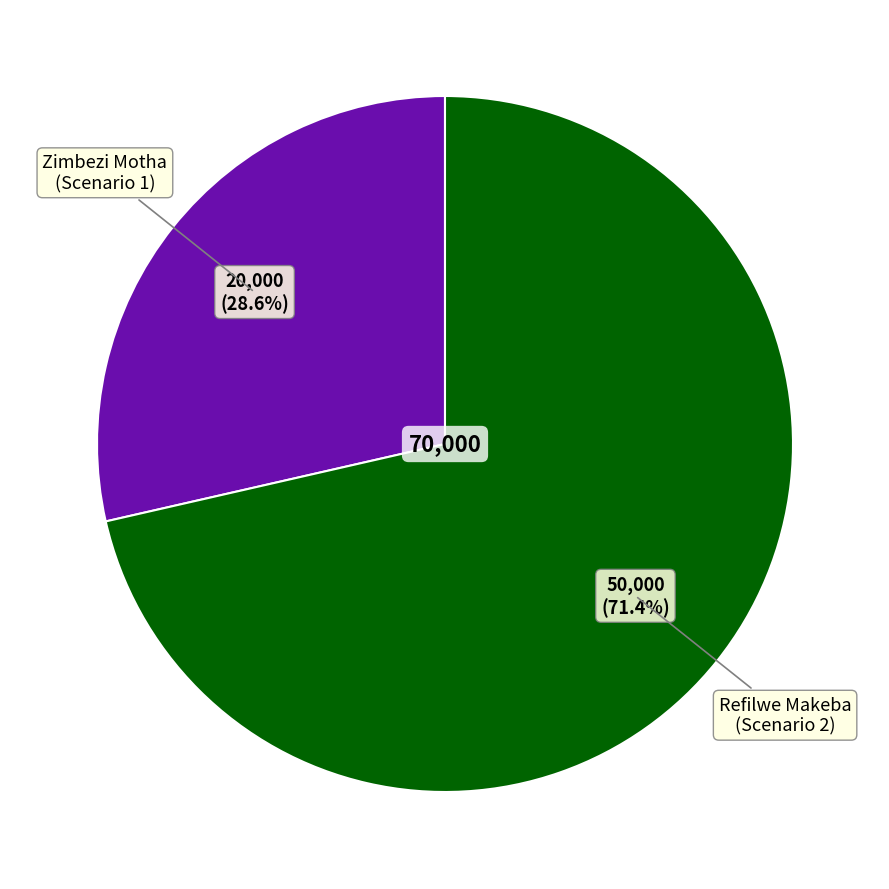

Does any single category account for the majority?

Yes